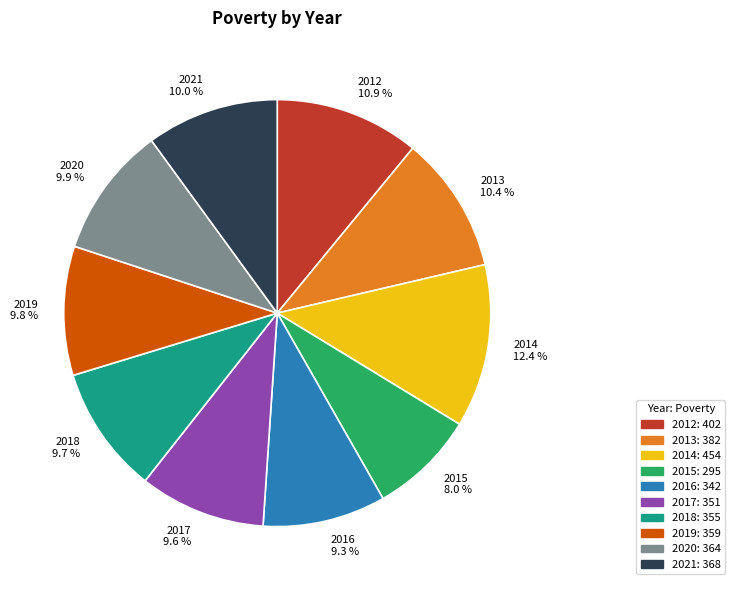

Which category has the smallest portion of the pie?

2015